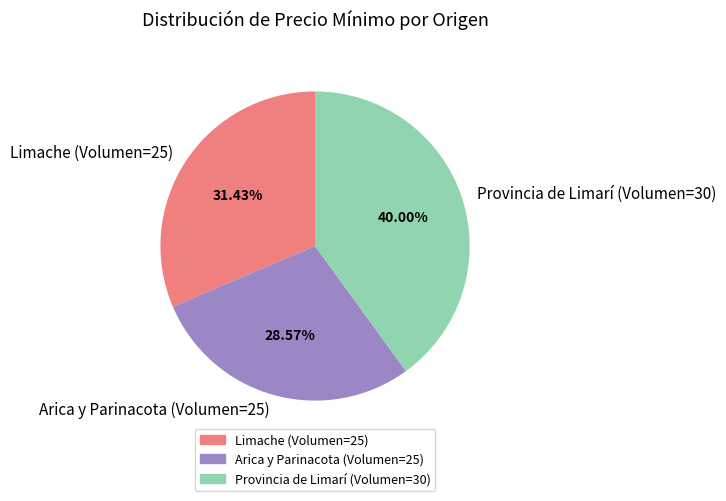

Which category has the smallest portion of the pie?

Arica y Parinacota (Volumen=25)